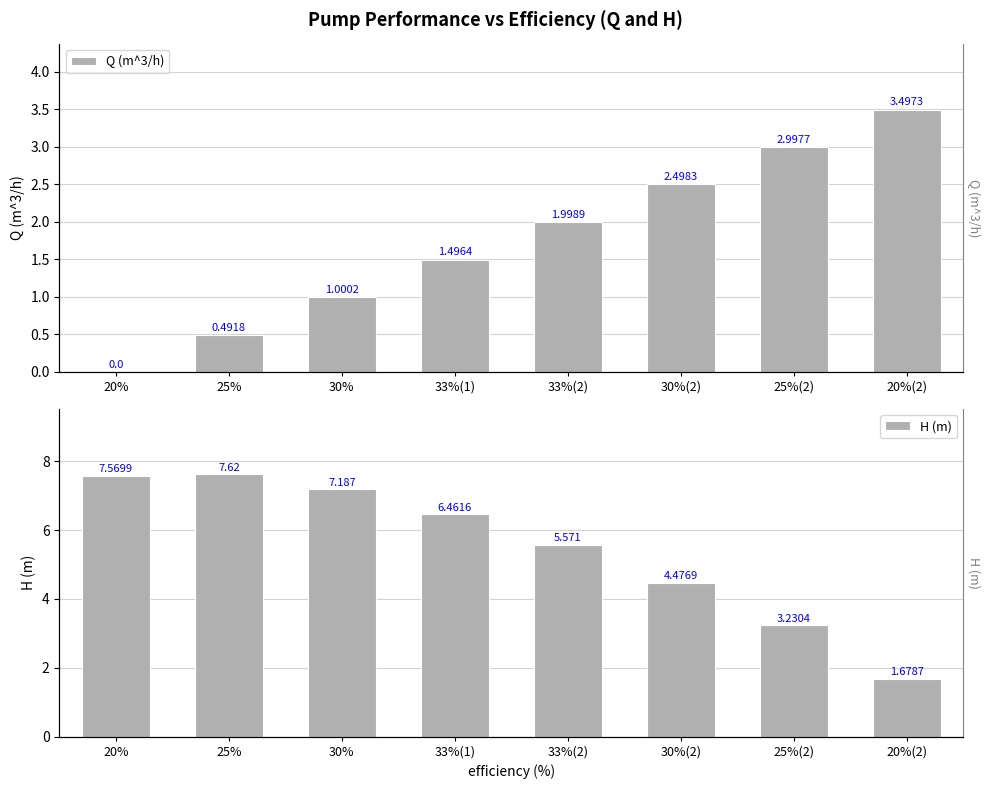

The value of H (m) at 25%(2) is 3.2. True or false?

True